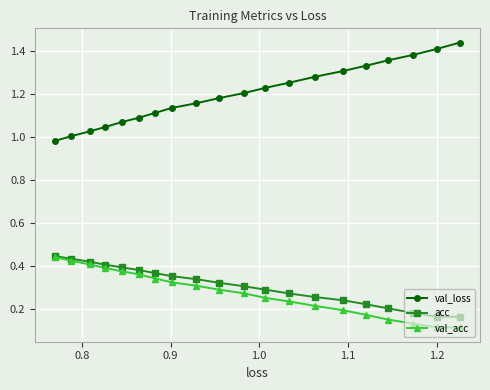

Which series has the widest spread of values?

val_loss